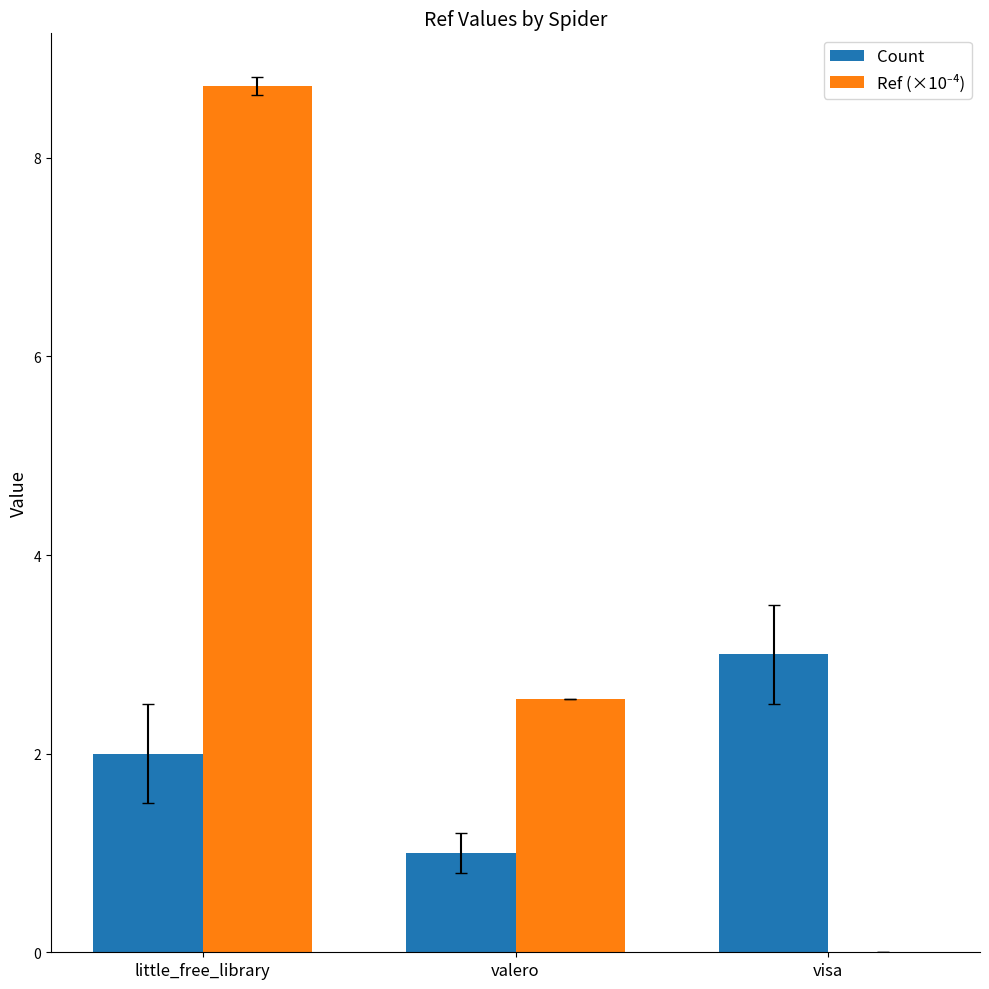

What is the sum of all Count values?

6.0